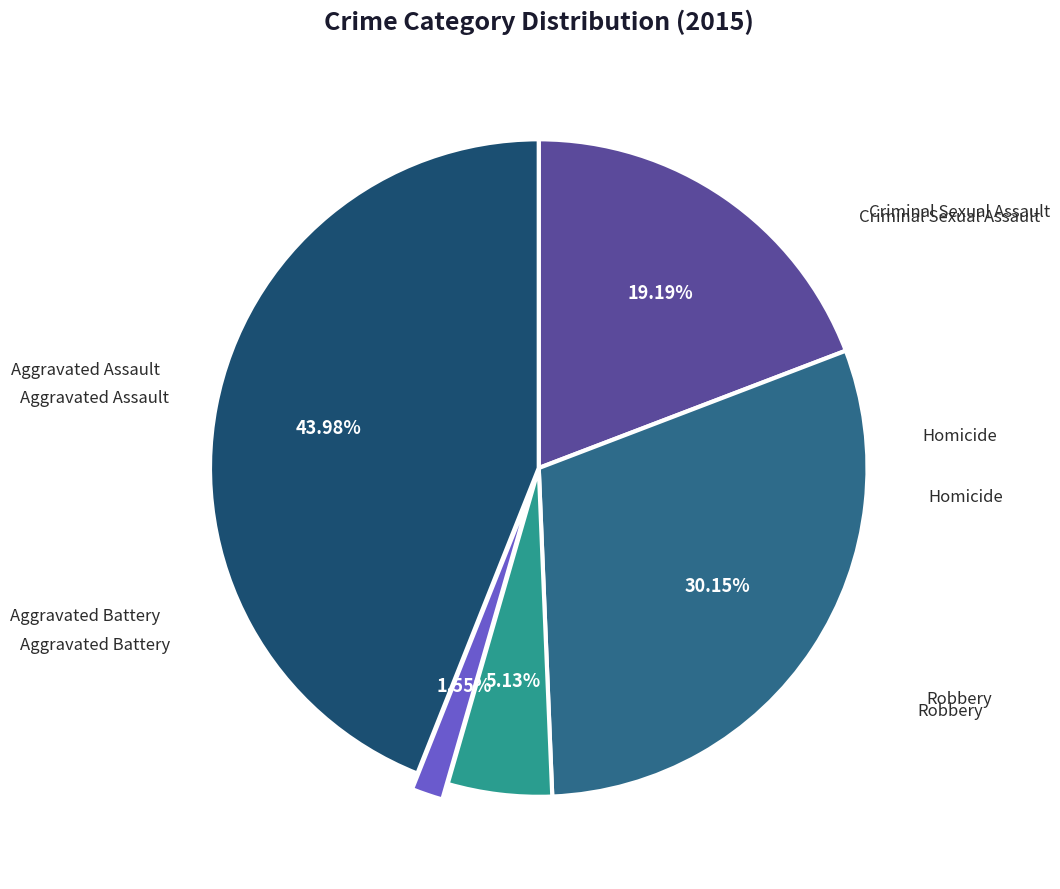

Count the number of slices in the pie.

5